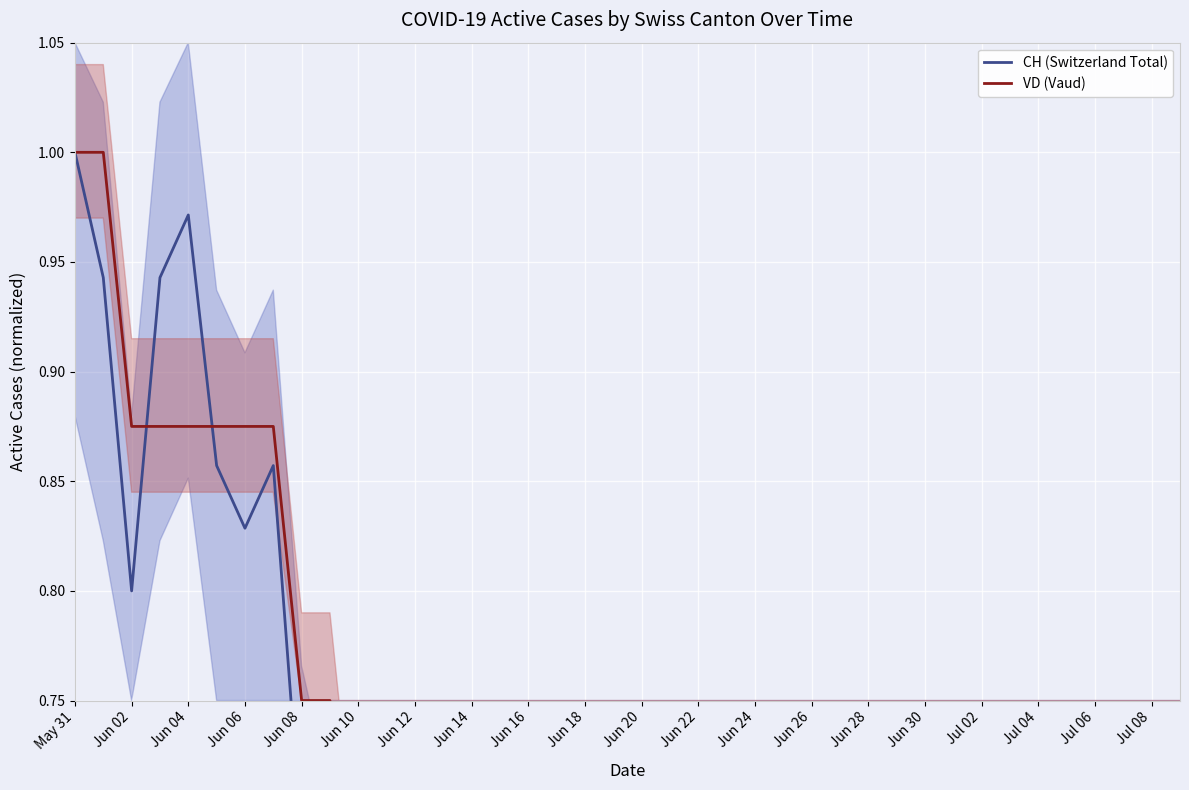

Which has a higher value, Jun 14 or 36?

Jun 14